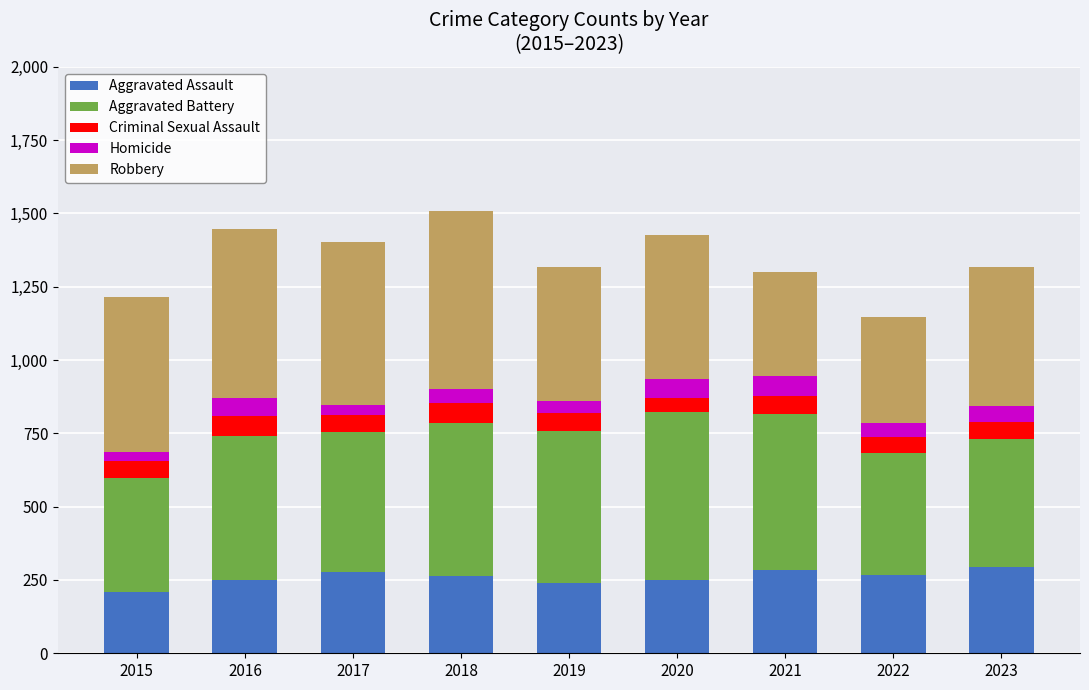

What is the total value across all series at 2018?

1509